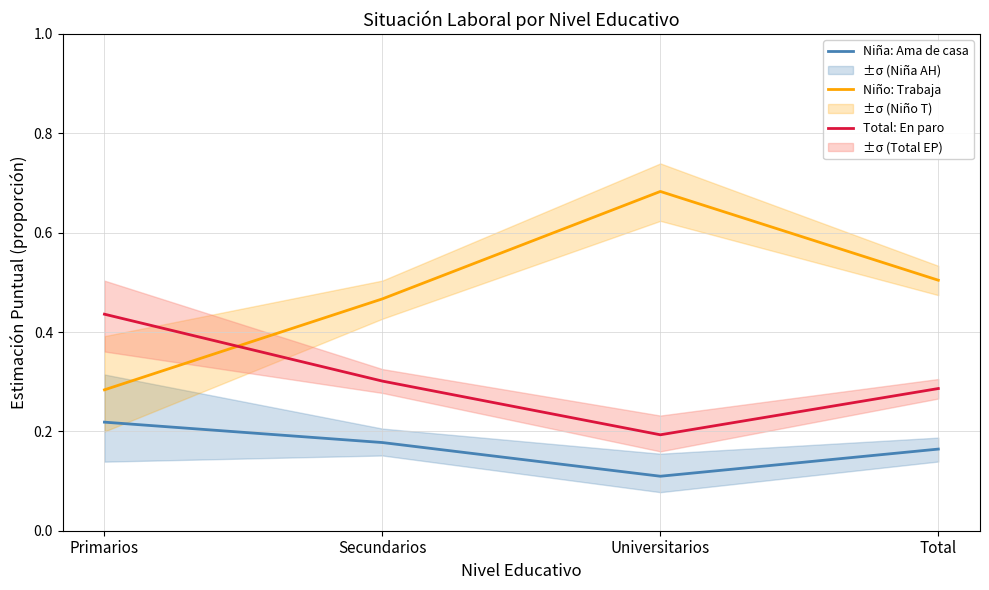

What value does the Niña: Ama de casa series have at Primarios?

0.2